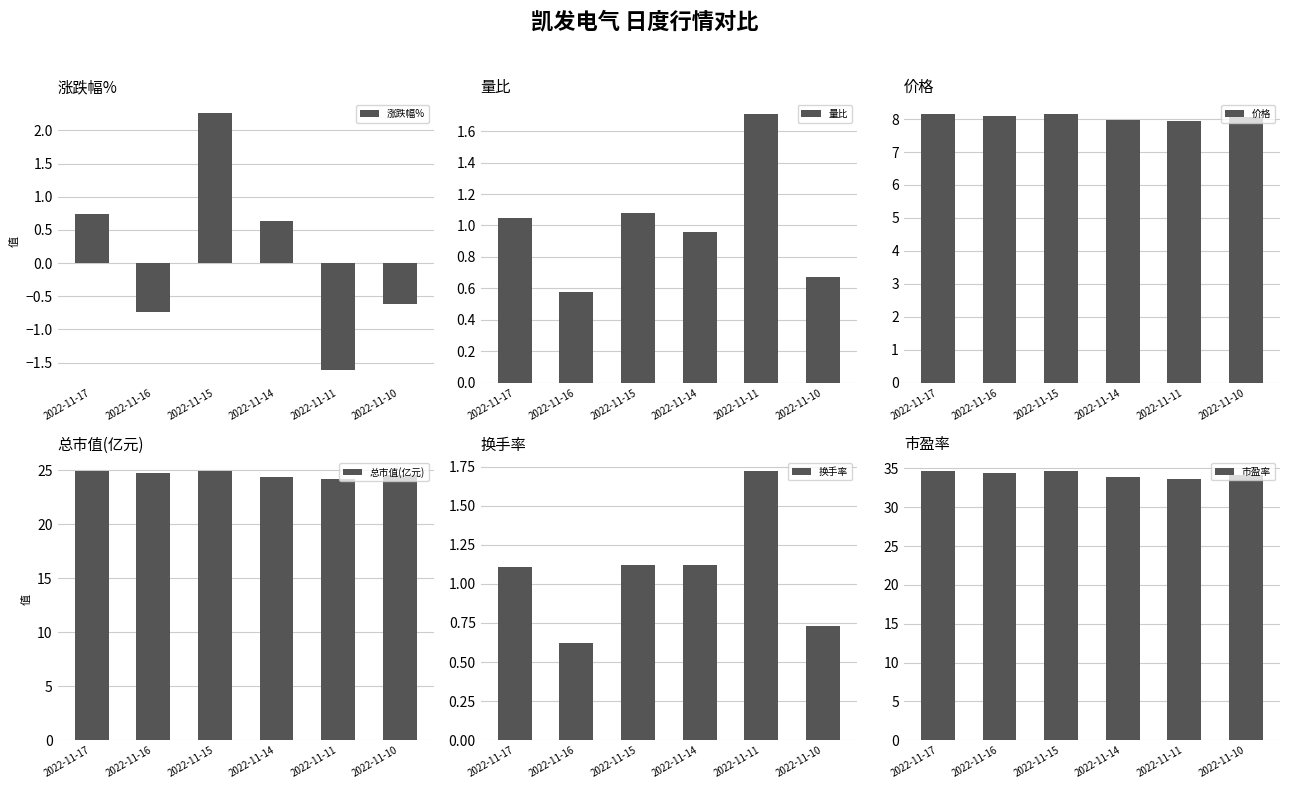

What is the value of the 量比 bar at the 2nd from the left?

0.6